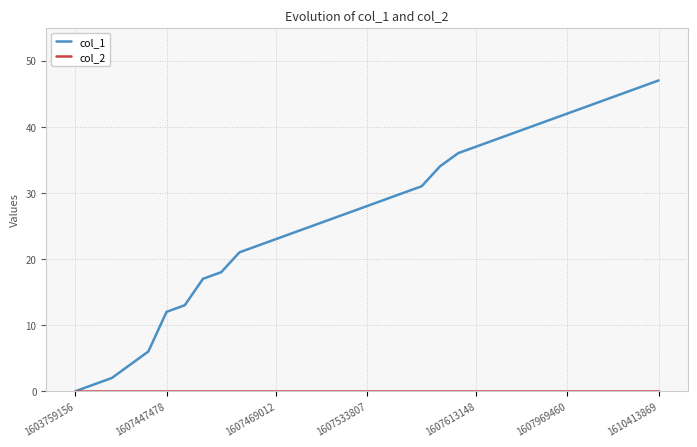

How many lines are shown in the chart?

2